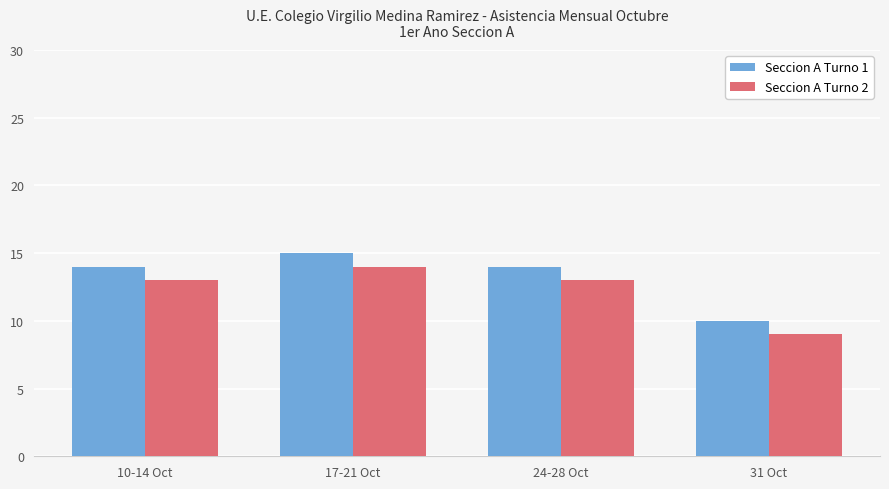

What is the maximum value shown in the chart?

15